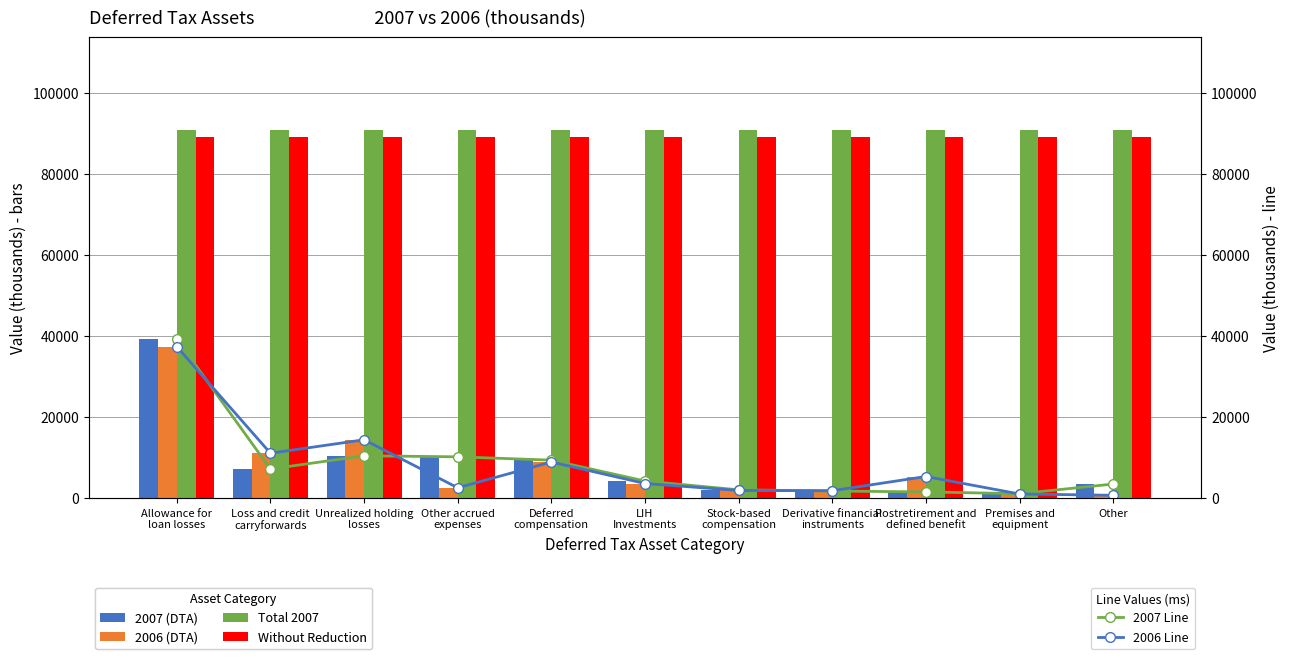

At which label does 2006 Line first exceed 3644?

Allowance for
loan losses